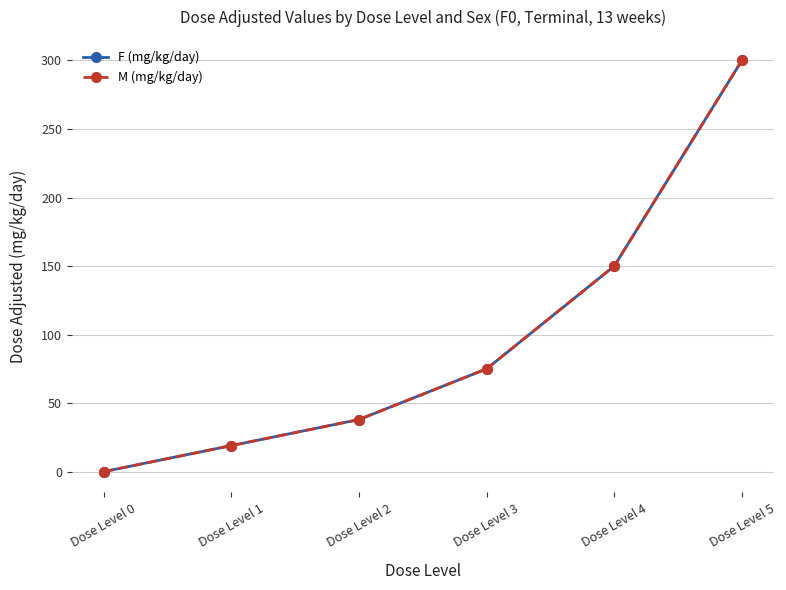

Does the chart display data point markers on the line(s)?

Yes